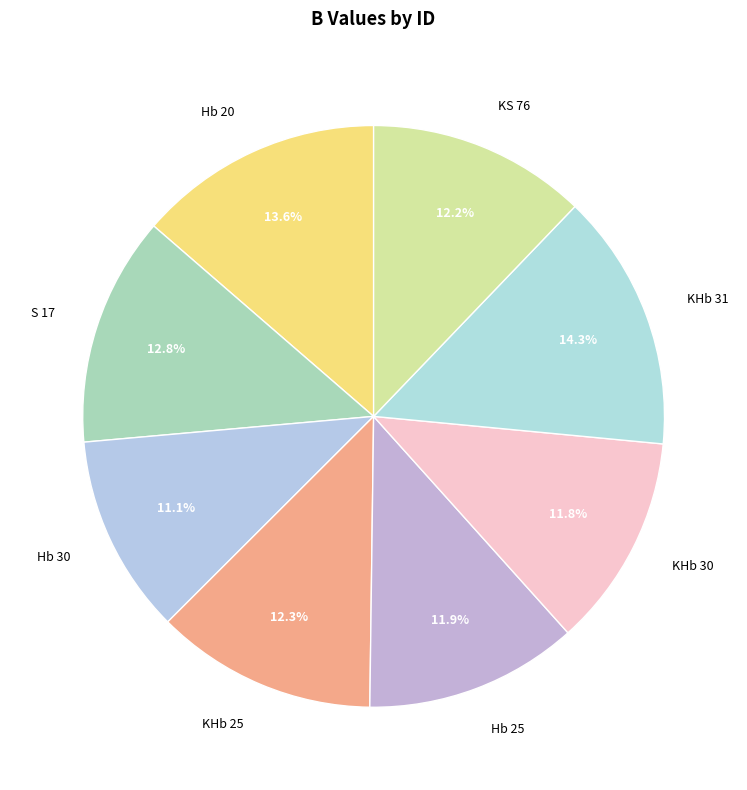

True or false: S 17 accounts for 1% of the total.

False